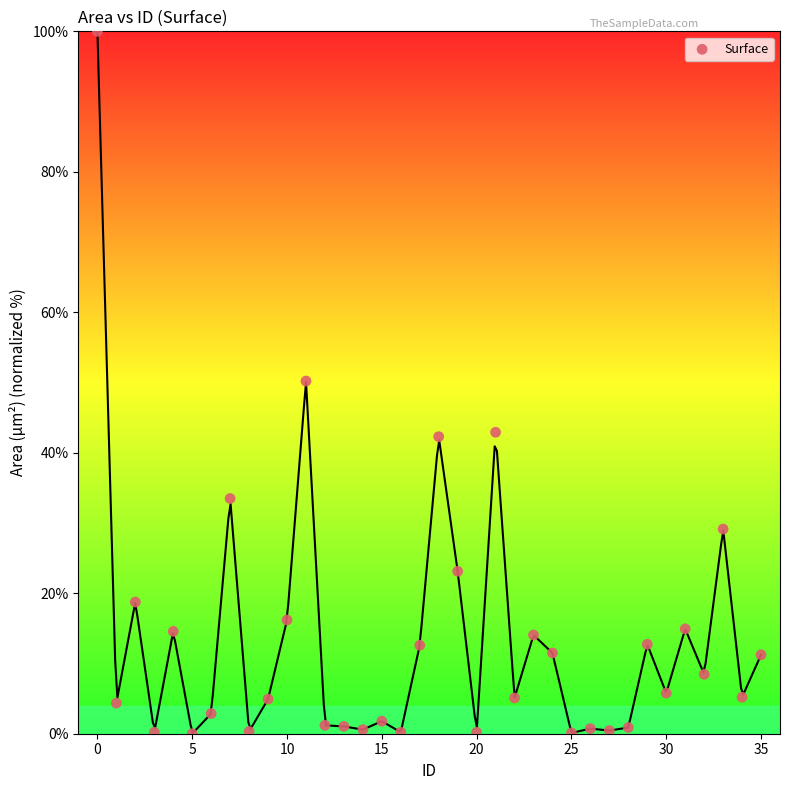

What is the range of Y values (max minus min)?

100.0